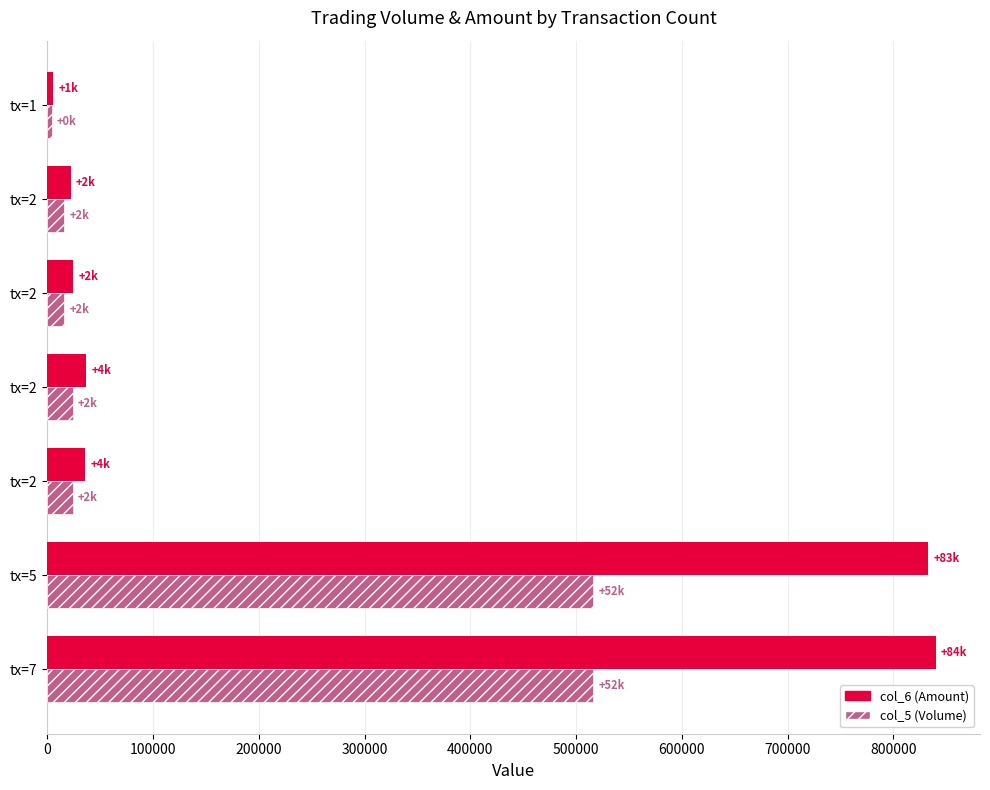

At how many categories does at least one series exceed 170784?

2